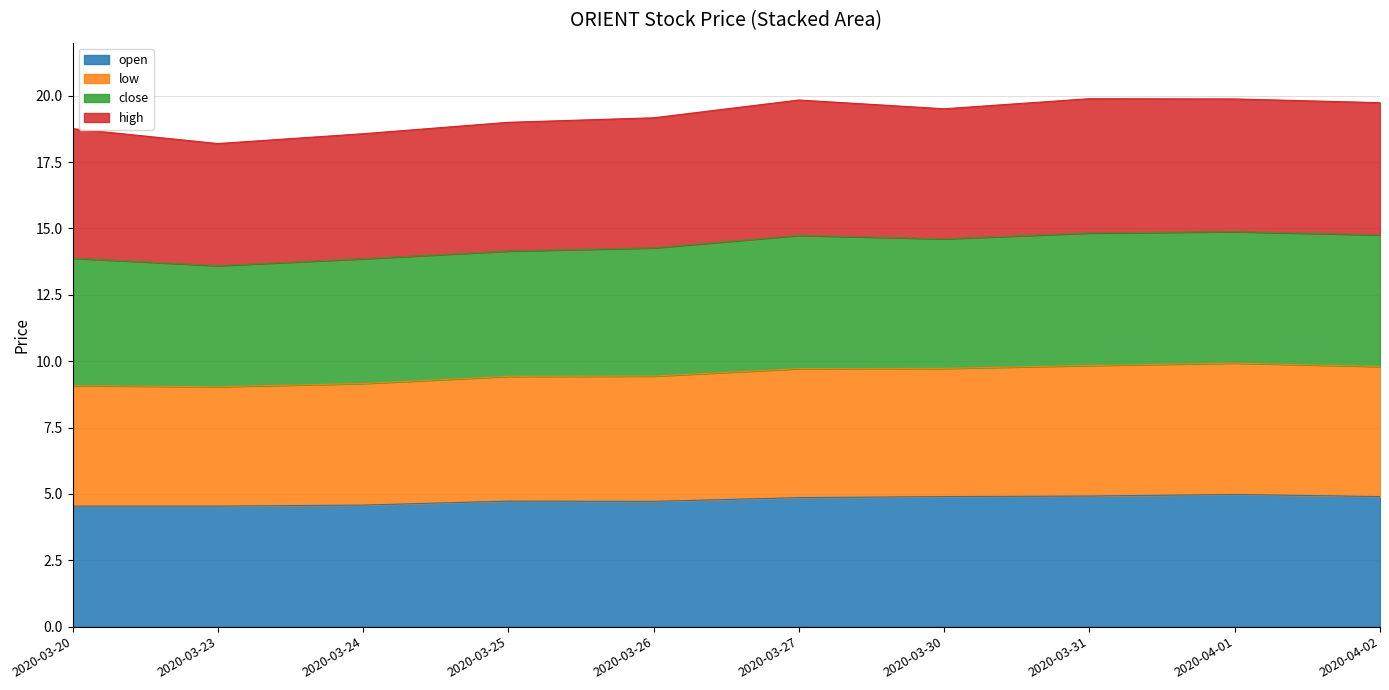

Which category has the highest value in the low series?

2020-04-01